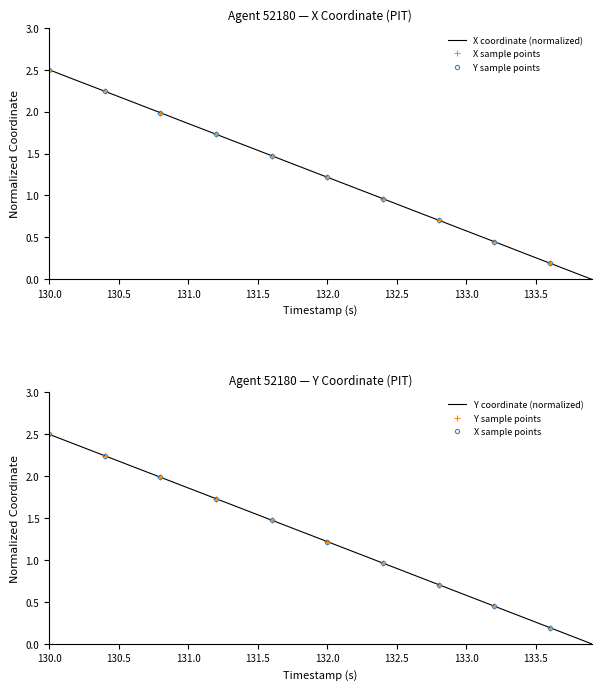

At which label does X coordinate (normalized) reach its peak?

130.0